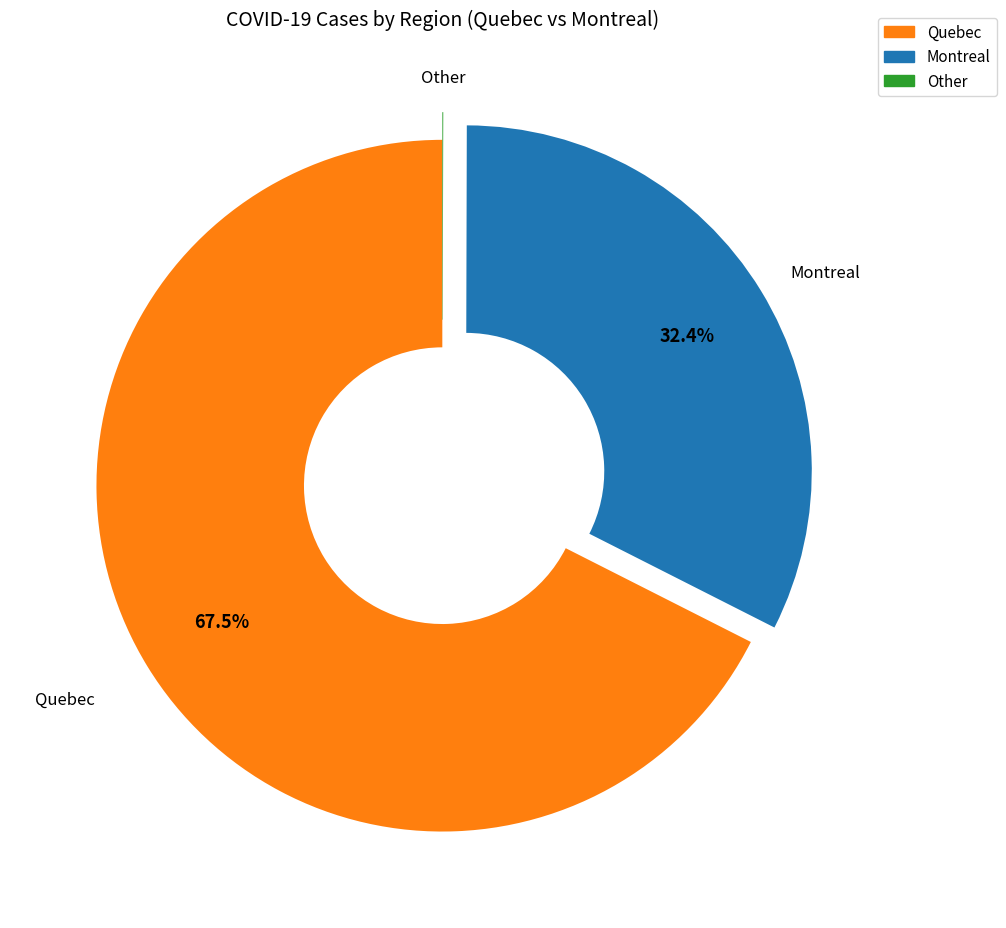

Is there a majority slice in this chart?

Yes